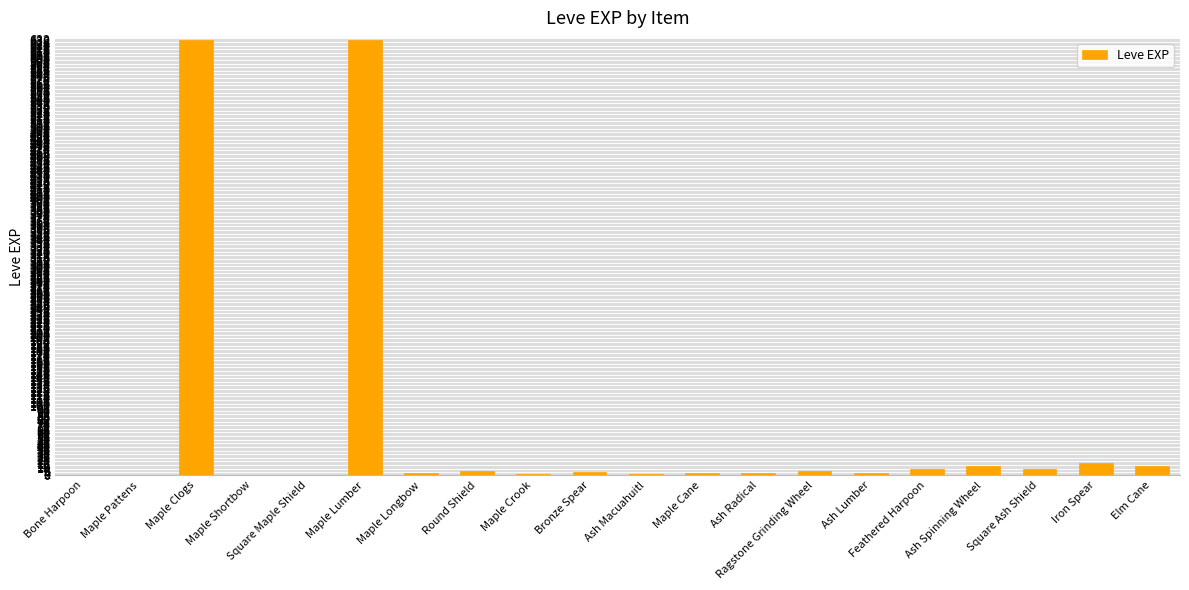

The chart shows a value of 9 at Square Ash Shield. True or false?

True